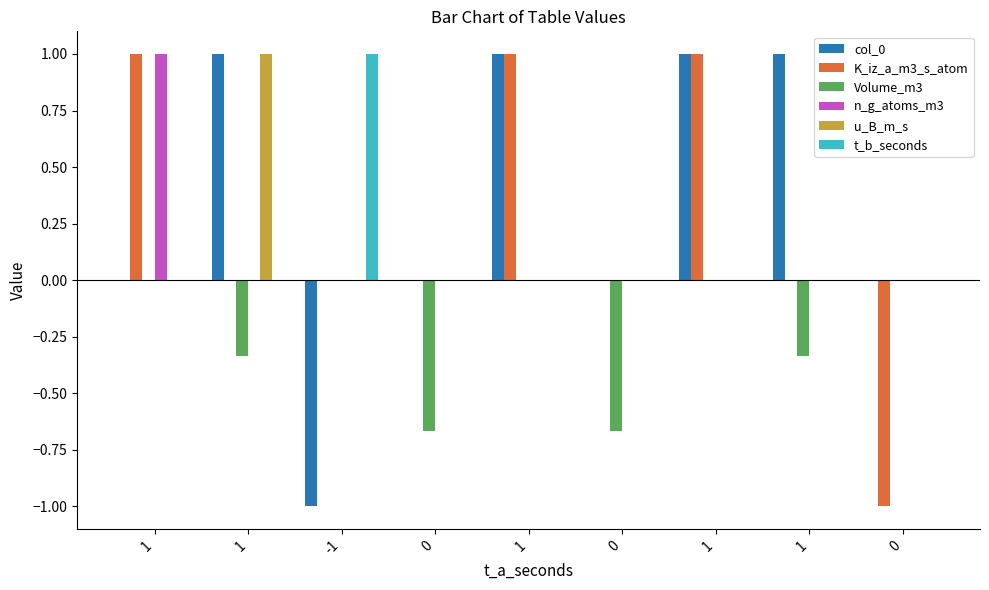

Reading right to left, list all the values displayed in this chart.

col_0: 0=0.0	1=1.0	1=1.0	0=0.0	1=1.0	0=0.0	-1=-1.0	1=1.0	1=0.0
K_iz_a_m3_s_atom: 0=-1.0	1=0.0	1=1.0	0=0.0	1=1.0	0=0.0	-1=0.0	1=0.0	1=1.0
Volume_m3: 0=0.0	1=-0.3	1=0.0	0=-0.7	1=0.0	0=-0.7	-1=0.0	1=-0.3	1=0.0
n_g_atoms_m3: 0=0.0	1=0.0	1=0.0	0=0.0	1=0.0	0=0.0	-1=0.0	1=0.0	1=1.0
u_B_m_s: 0=0.0	1=0.0	1=0.0	0=0.0	1=0.0	0=0.0	-1=0.0	1=1.0	1=0.0
t_b_seconds: 0=0.0	1=0.0	1=0.0	0=0.0	1=0.0	0=0.0	-1=1.0	1=0.0	1=0.0